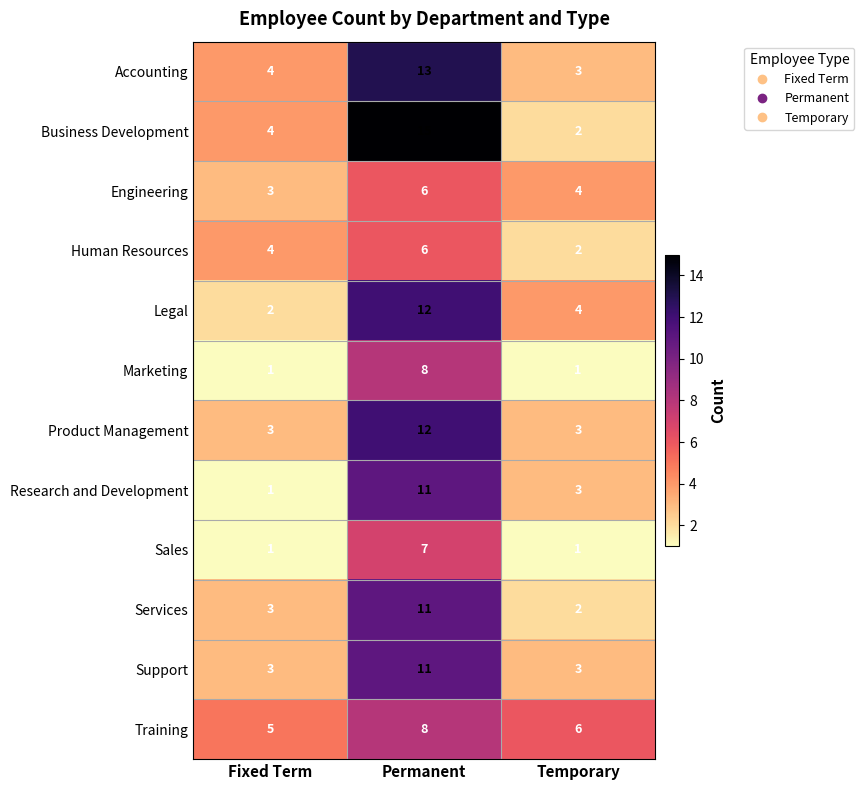

What is the total value across all series at Permanent?

120